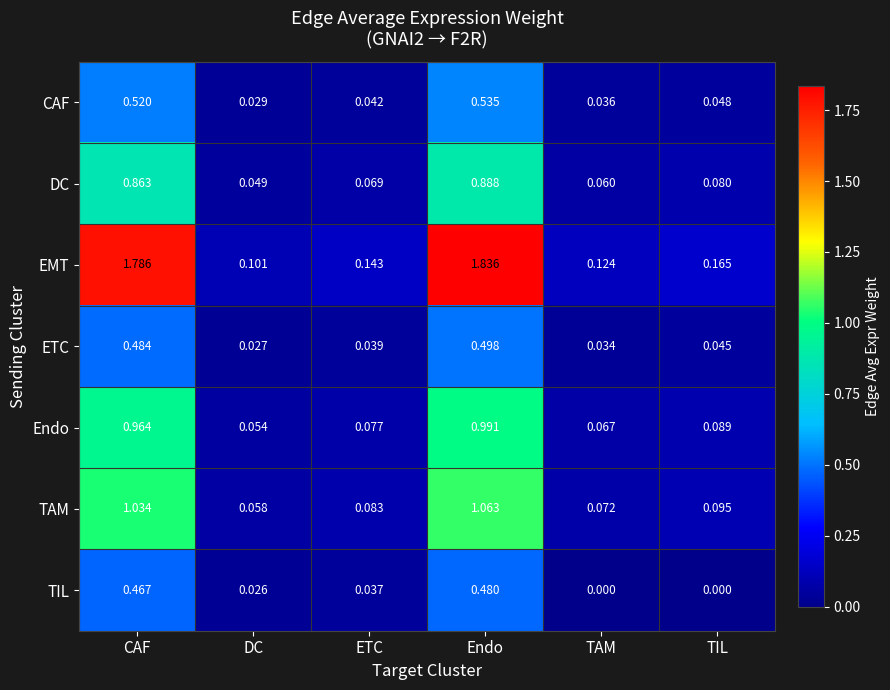

Rank the series by their maximum value, from lowest to highest.

TIL, ETC, CAF, DC, Endo, TAM, EMT